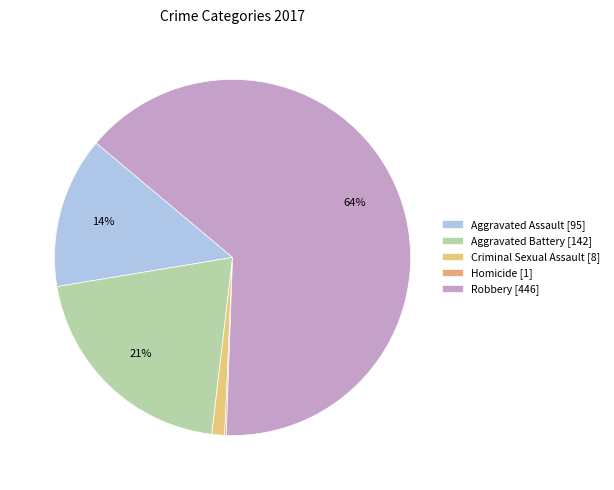

Which slice is the largest?

Robbery